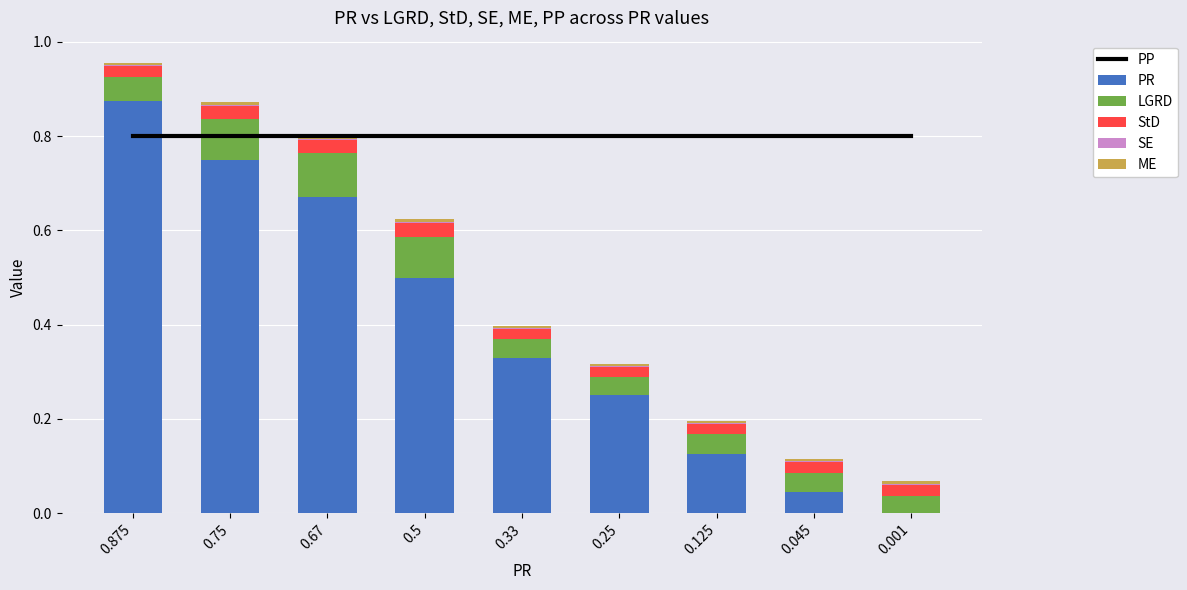

True or false: StD has a value of 0.0 at 0.045.

False